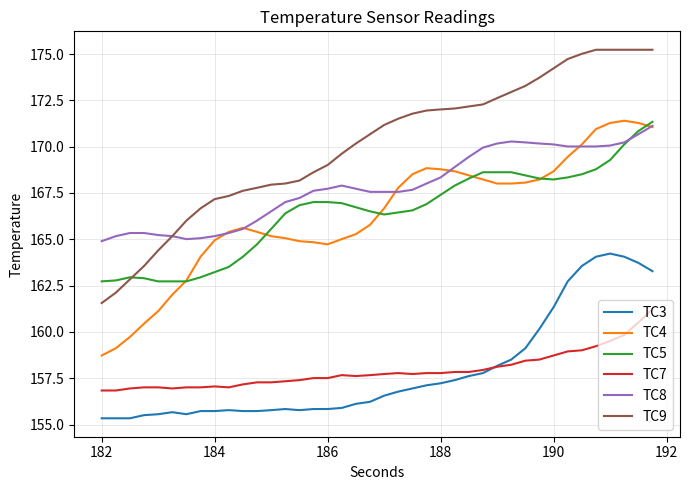

What is the smallest value displayed?

155.3